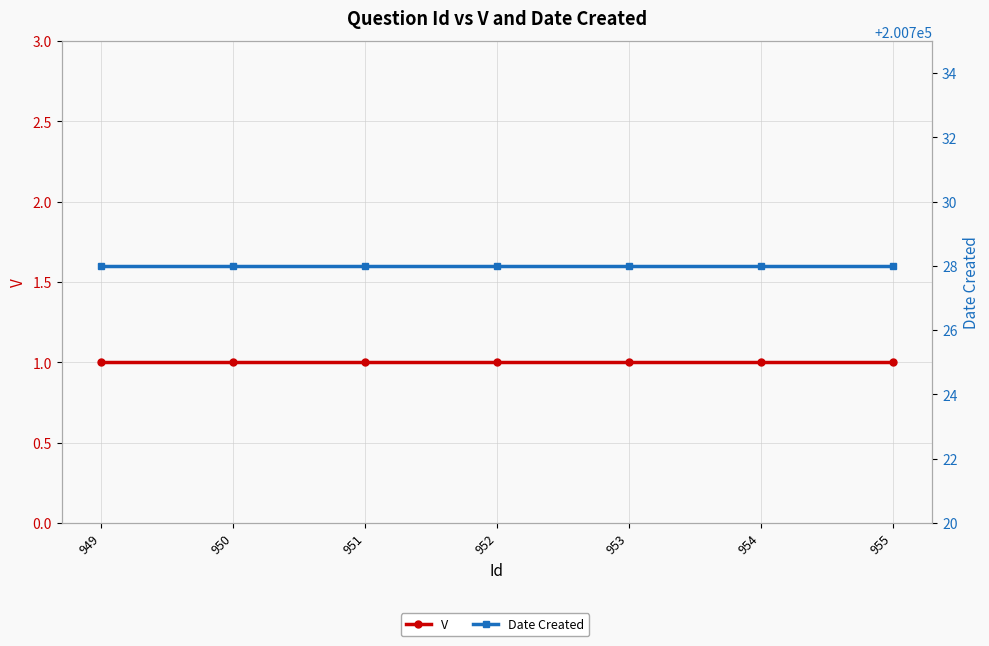

The V series shows 0 at 955. True or false?

False